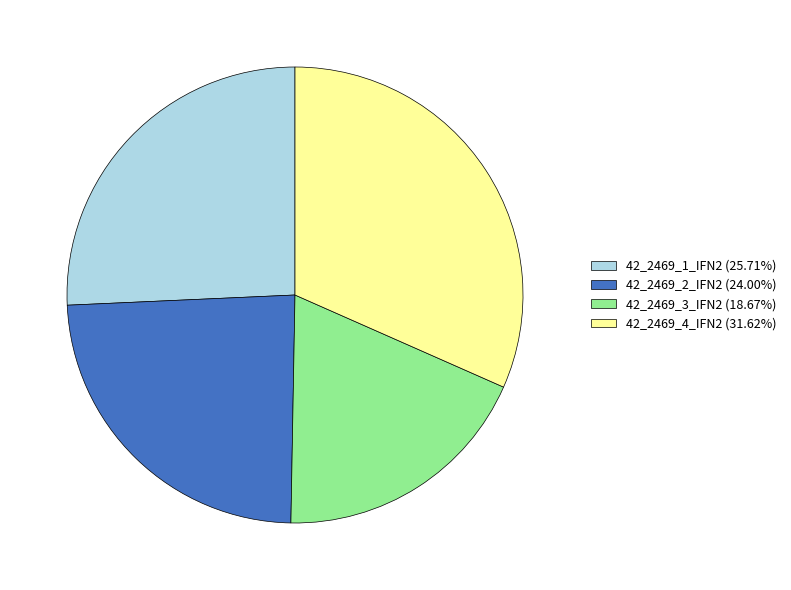

Does 42_2469_4_IFN2 (31.62%) represent more than half of the total?

No